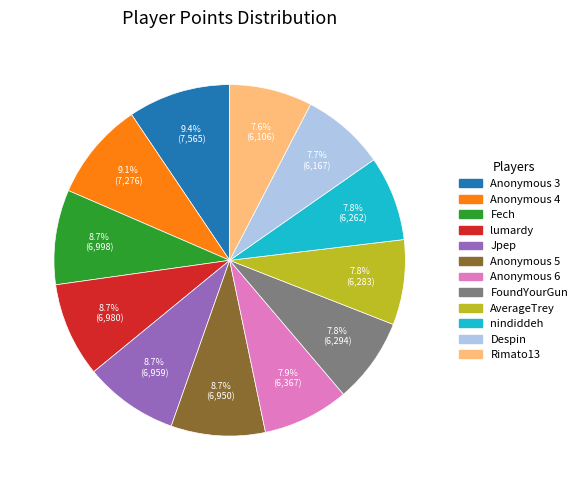

Is the sum of nindiddeh and Rimato13 greater than half?

No